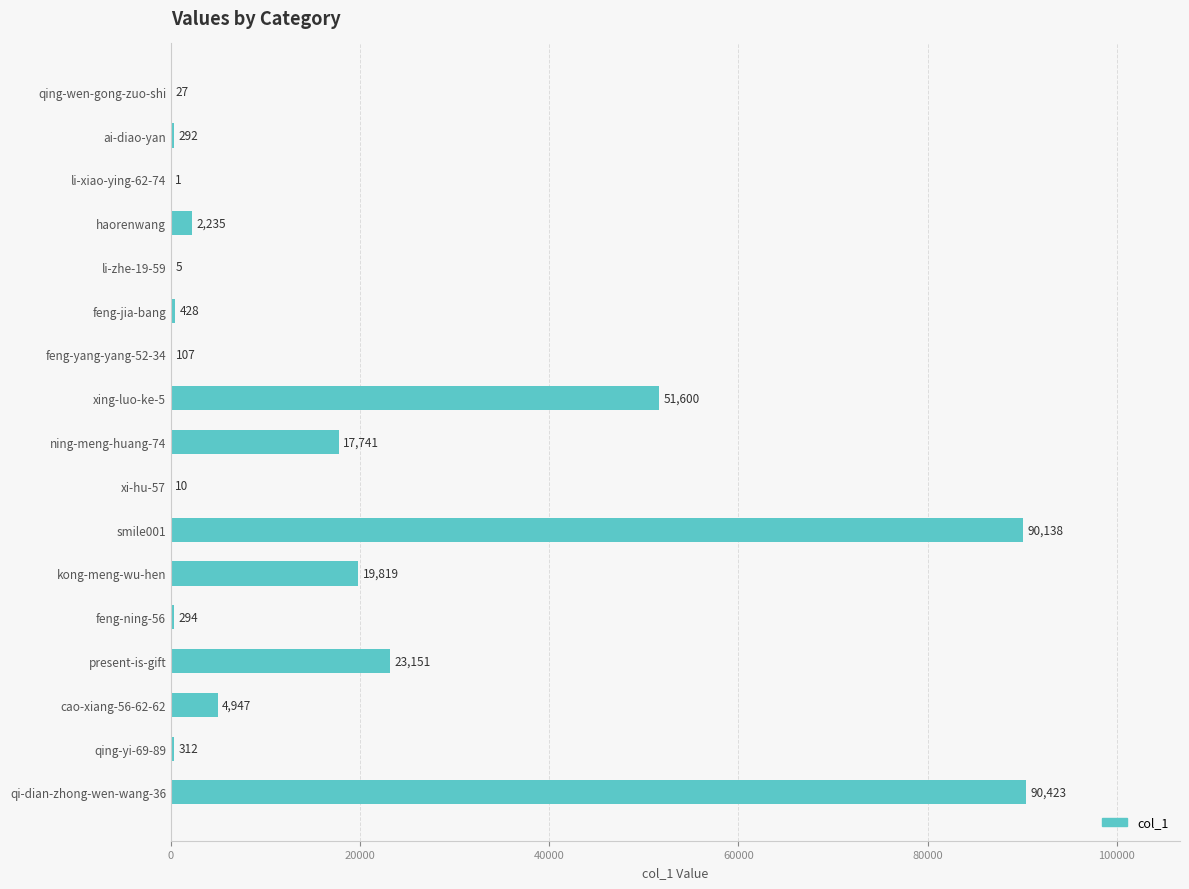

What is the ratio of the value at cao-xiang-56-62-62 to the value at ai-diao-yan?

16.9